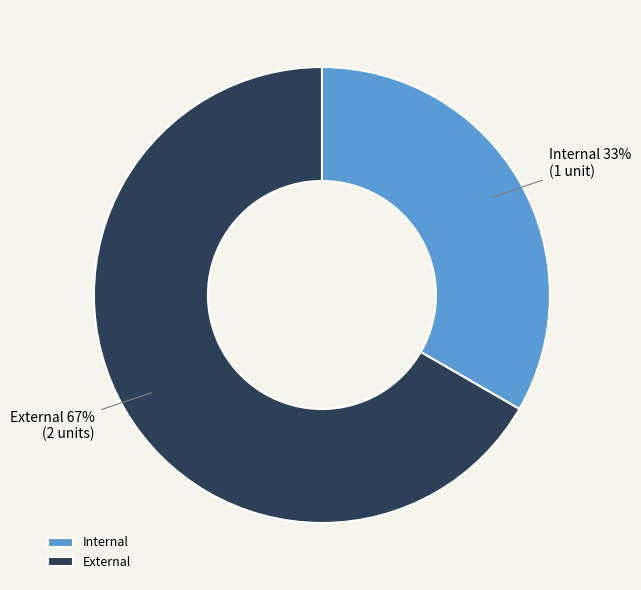

Does any single category account for the majority?

Yes